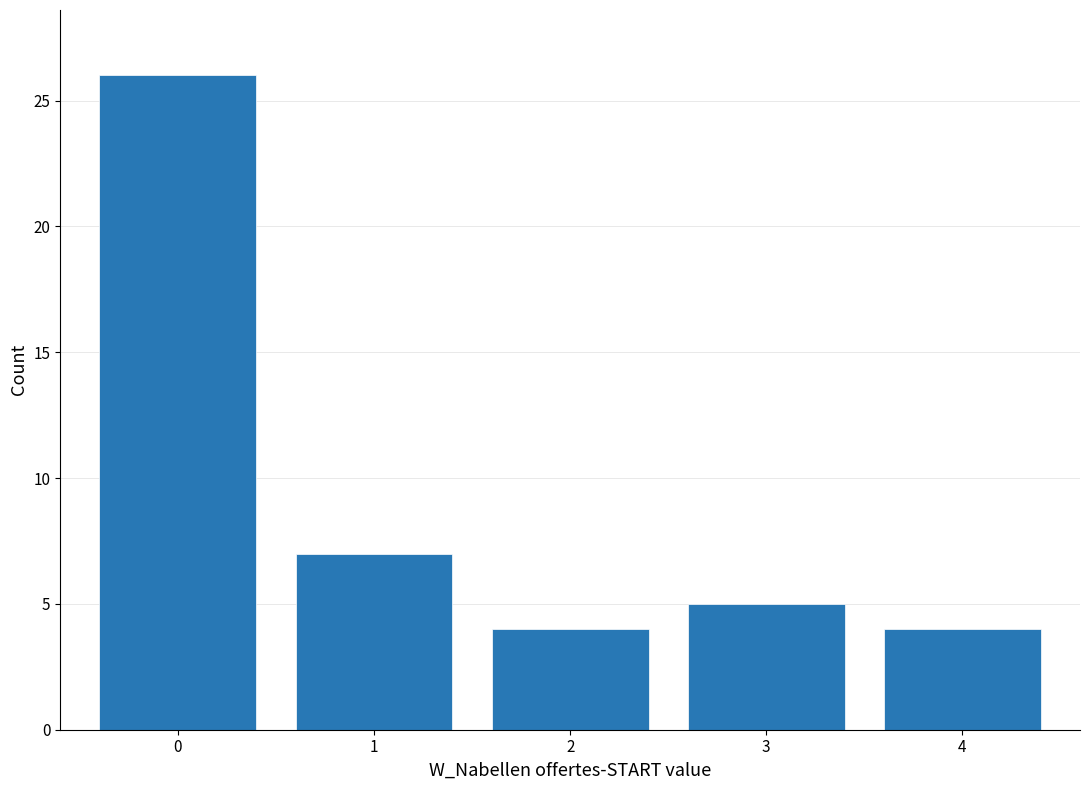

Reading right to left, extract all data points from this chart.

4=4	3=5	2=4	1=7	0=26